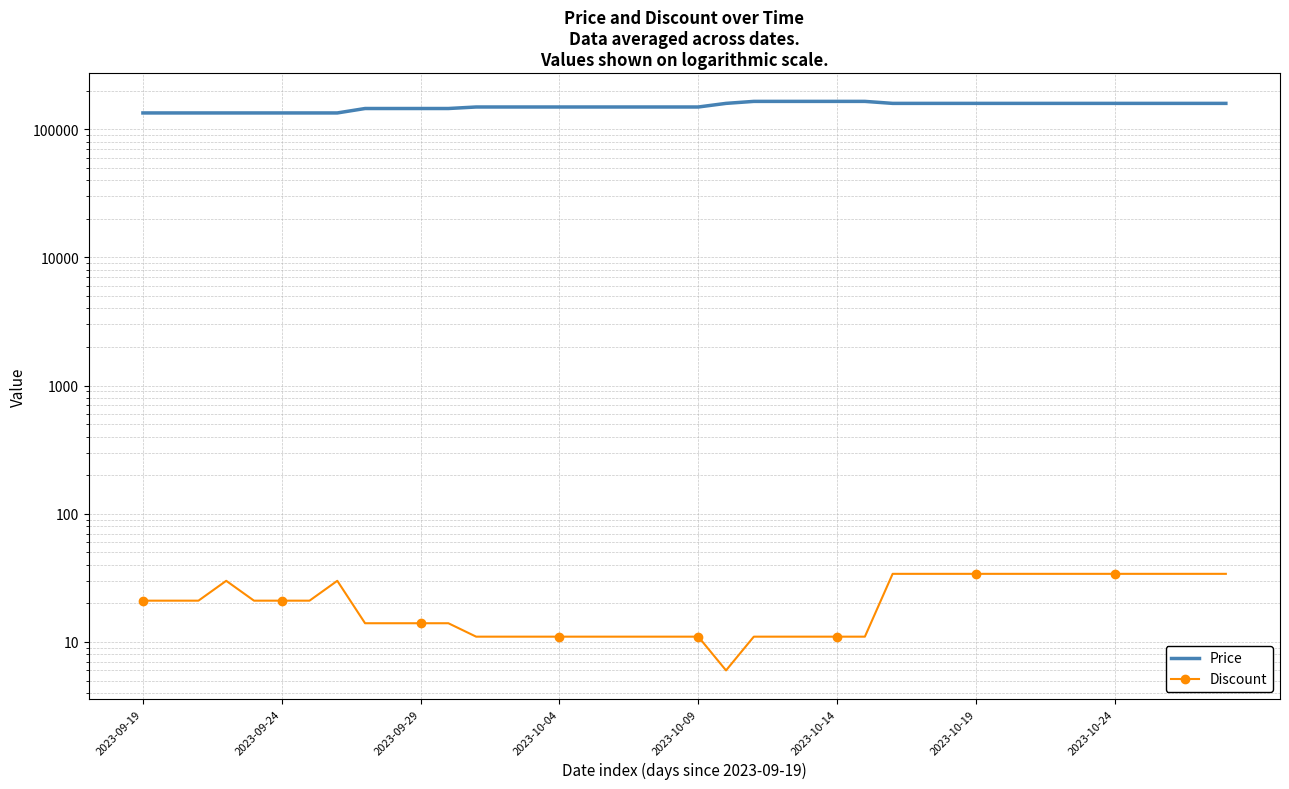

Is this an area chart (filled region under the line)?

No